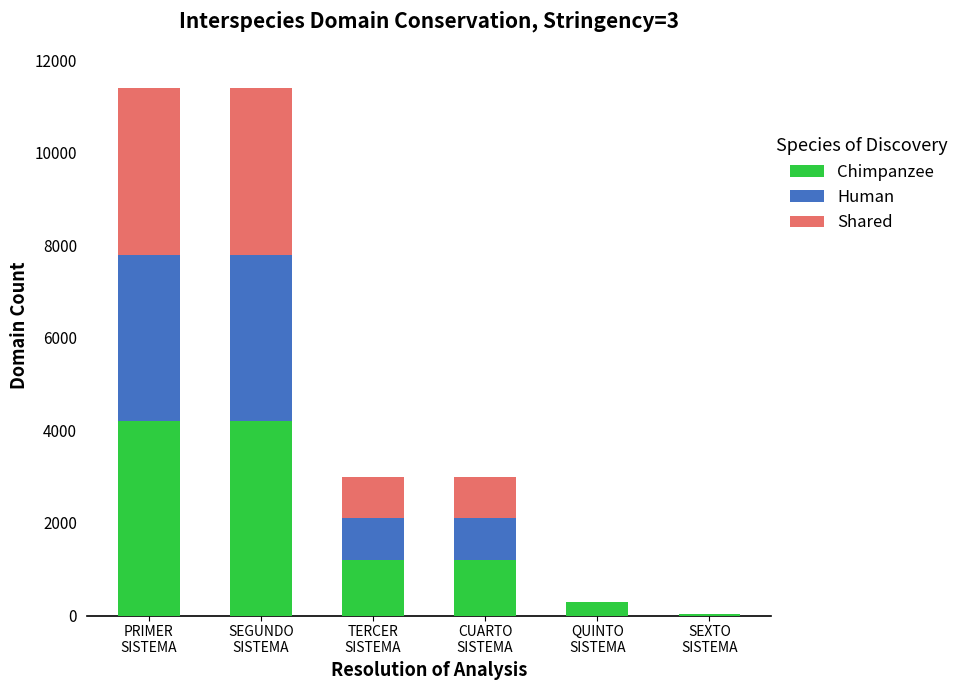

What is the maximum value for Chimpanzee?

4200